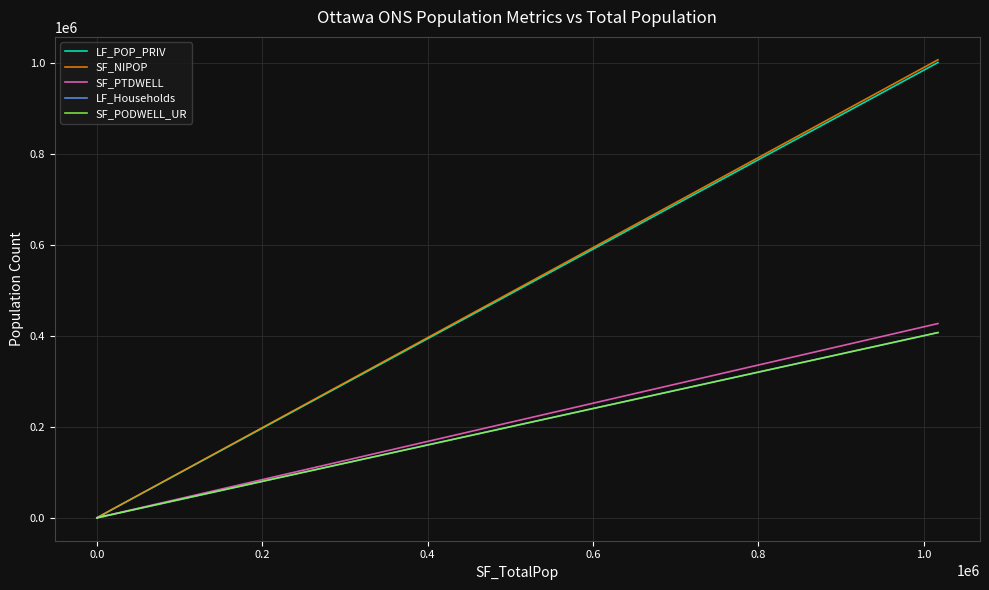

Which series has the widest spread of values?

SF_NIPOP